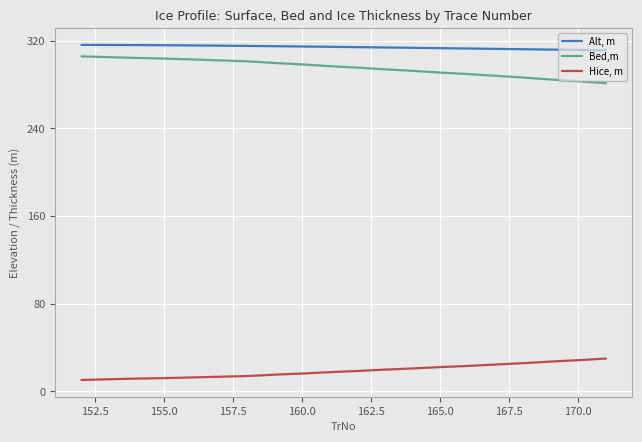

True or false: Hice, m and Alt, m cross at least once.

False